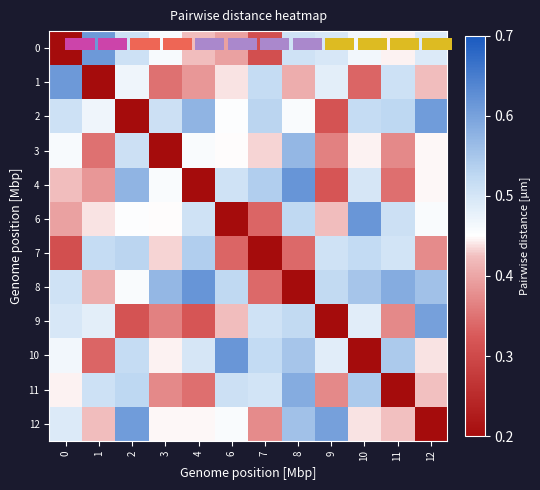

What is the greatest value displayed?

0.6